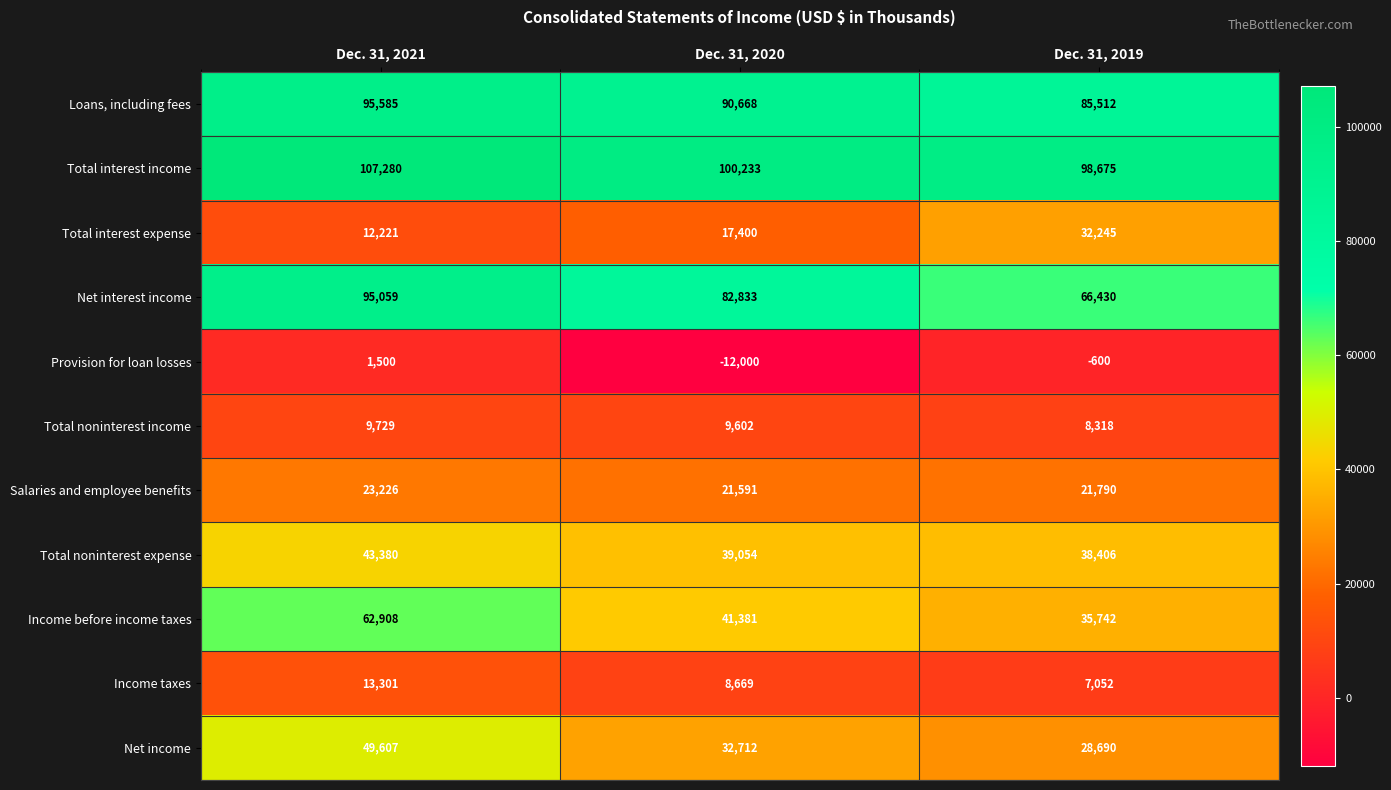

Is it true that Net income equals 32712 at Dec. 31, 2020?

True